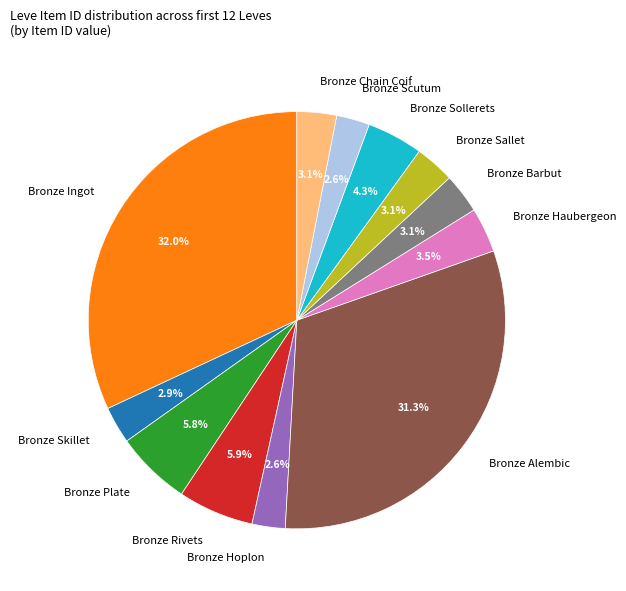

To the nearest percent, what is the difference between the largest and smallest slice percentages?

29%